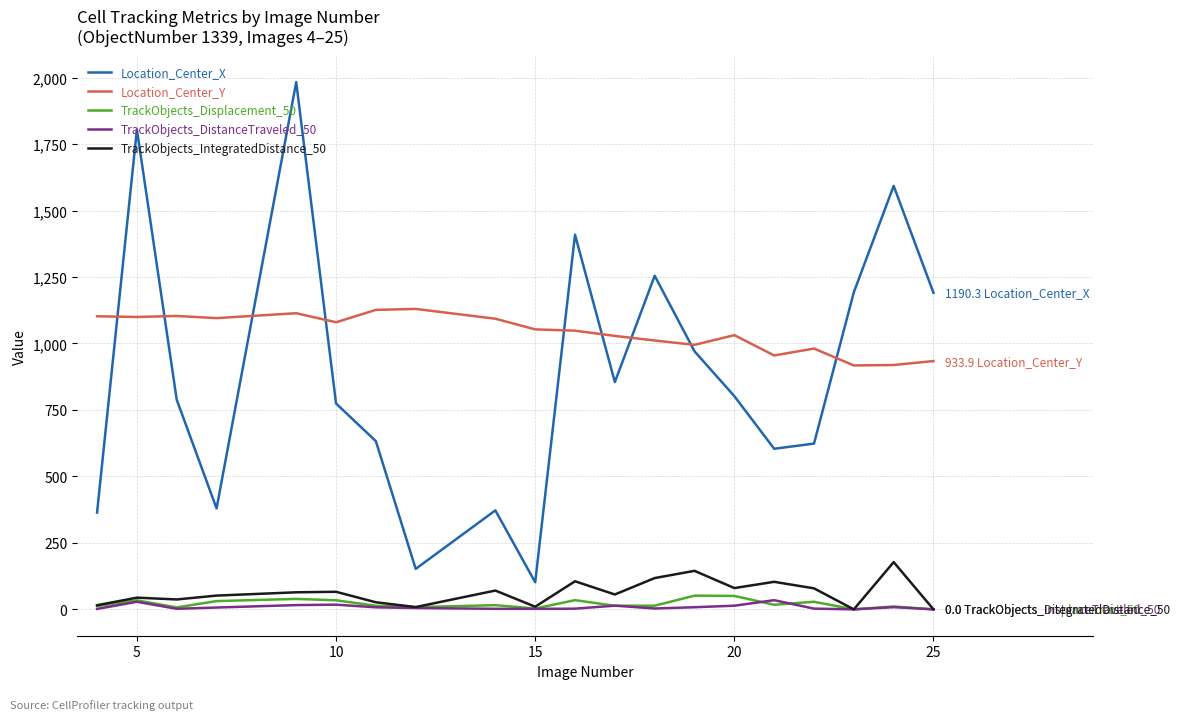

Which series has the widest spread of values?

Location_Center_X